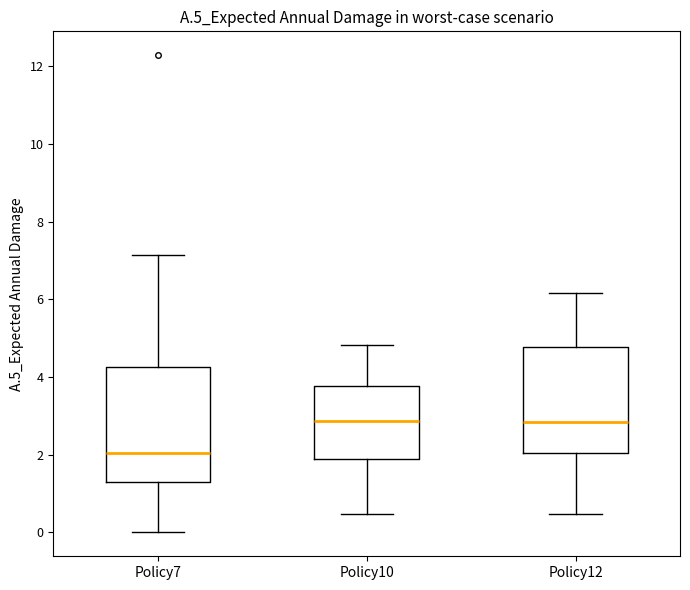

Which box's median line is the lowest?

Policy7